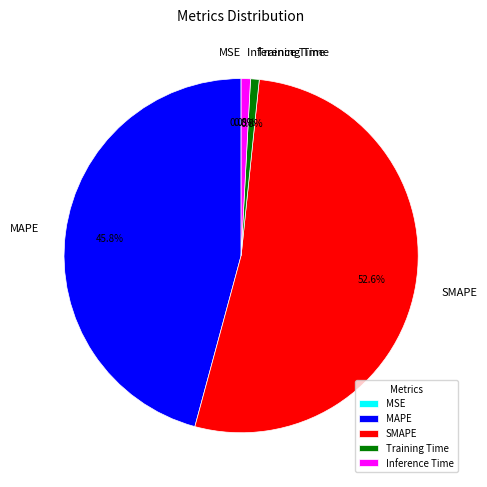

Is it true that Inference Time is 1% of the pie?

True